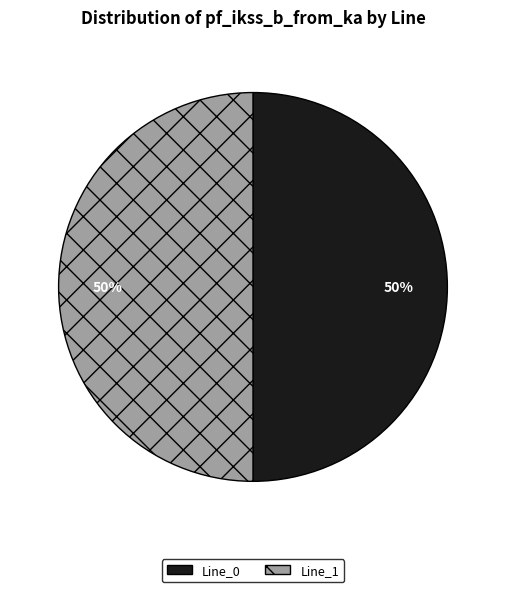

Is it true that Line_1 is 63% of the pie?

False